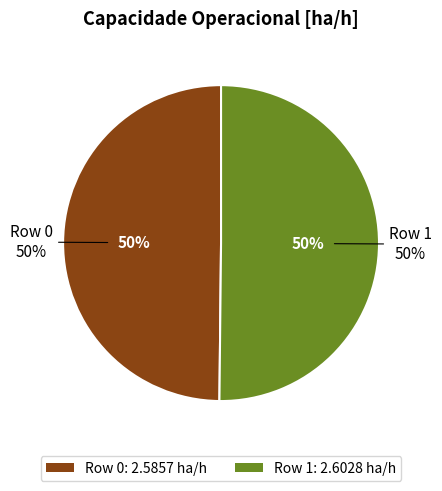

Rank the categories by value from highest to lowest.

1, 0